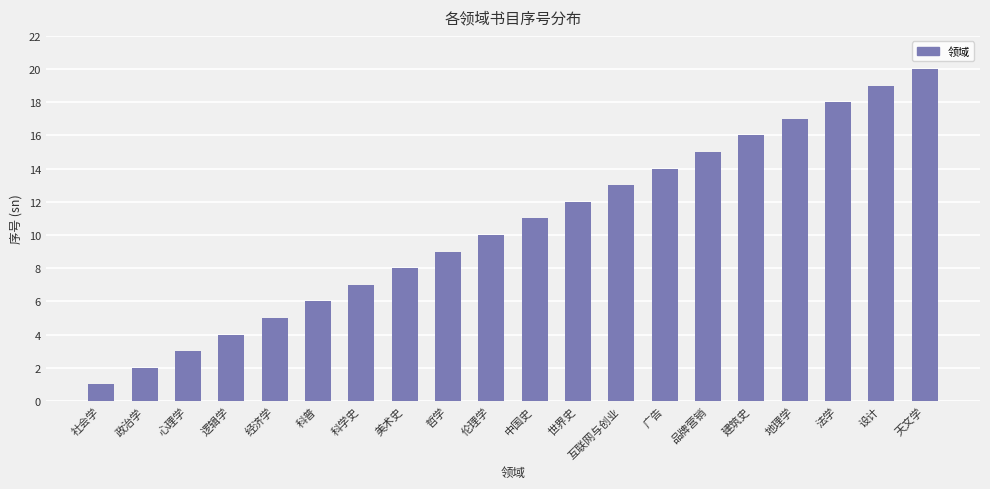

What is the difference between the values at 经济学 and 中国史?

6